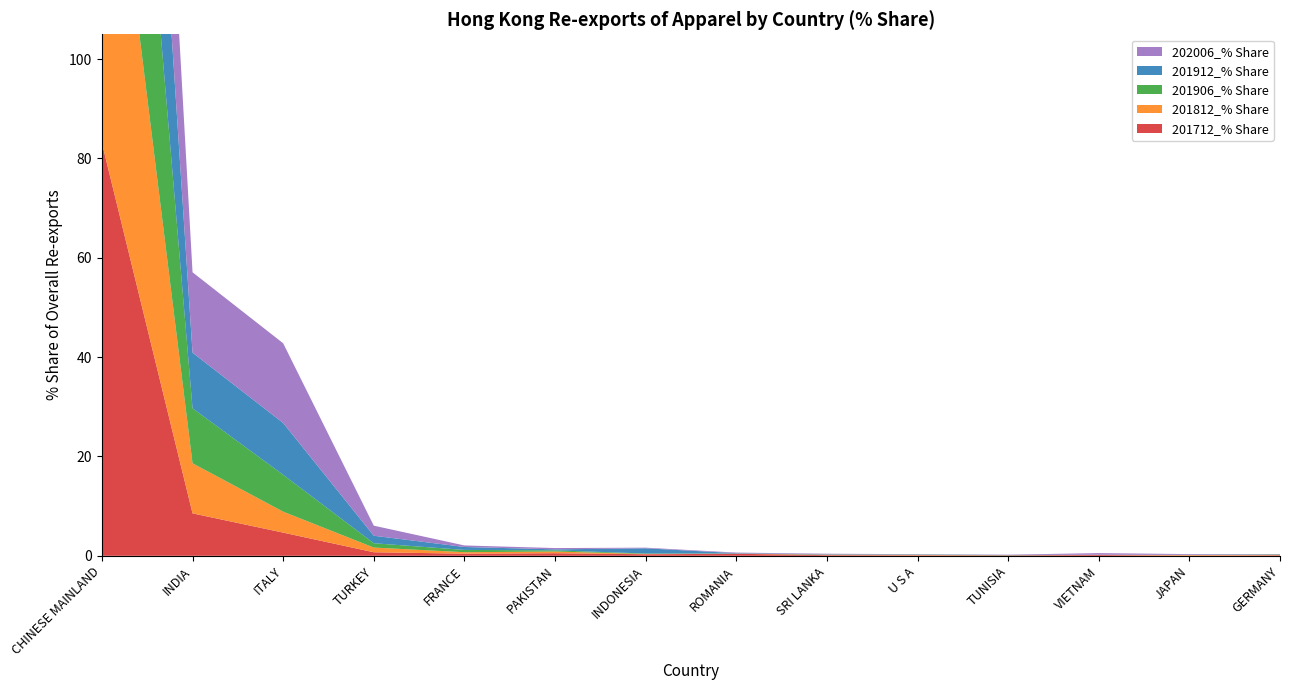

Reading right to left, transcribe all the data shown in this chart.

201712_% Share: GERMANY=0.1	JAPAN=0.0	VIETNAM=0.2	TUNISIA=0.1	U S A=0.1	SRI LANKA=0.1	ROMANIA=0.4	INDONESIA=0.3	PAKISTAN=0.5	FRANCE=0.4	TURKEY=0.7	ITALY=4.7	INDIA=8.5	CHINESE MAINLAND=83.1
201812_% Share: GERMANY=0.1	JAPAN=0.1	VIETNAM=0.0	TUNISIA=0.0	U S A=0.1	SRI LANKA=0.1	ROMANIA=0.0	INDONESIA=0.1	PAKISTAN=0.3	FRANCE=0.3	TURKEY=0.9	ITALY=4.2	INDIA=10.1	CHINESE MAINLAND=82.7
201906_% Share: GERMANY=0.0	JAPAN=0.0	VIETNAM=0.0	TUNISIA=0.0	U S A=0.1	SRI LANKA=0.0	ROMANIA=0.0	INDONESIA=0.1	PAKISTAN=0.2	FRANCE=0.5	TURKEY=0.9	ITALY=7.4	INDIA=11.1	CHINESE MAINLAND=78.6
201912_% Share: GERMANY=0.1	JAPAN=0.0	VIETNAM=0.0	TUNISIA=0.0	U S A=0.0	SRI LANKA=0.1	ROMANIA=0.1	INDONESIA=1.0	PAKISTAN=0.2	FRANCE=0.6	TURKEY=1.5	ITALY=10.4	INDIA=11.2	CHINESE MAINLAND=73.7
202006_% Share: GERMANY=0.0	JAPAN=0.1	VIETNAM=0.3	TUNISIA=0.1	U S A=0.1	SRI LANKA=0.1	ROMANIA=0.1	INDONESIA=0.1	PAKISTAN=0.3	FRANCE=0.3	TURKEY=2.0	ITALY=16.0	INDIA=16.2	CHINESE MAINLAND=63.5